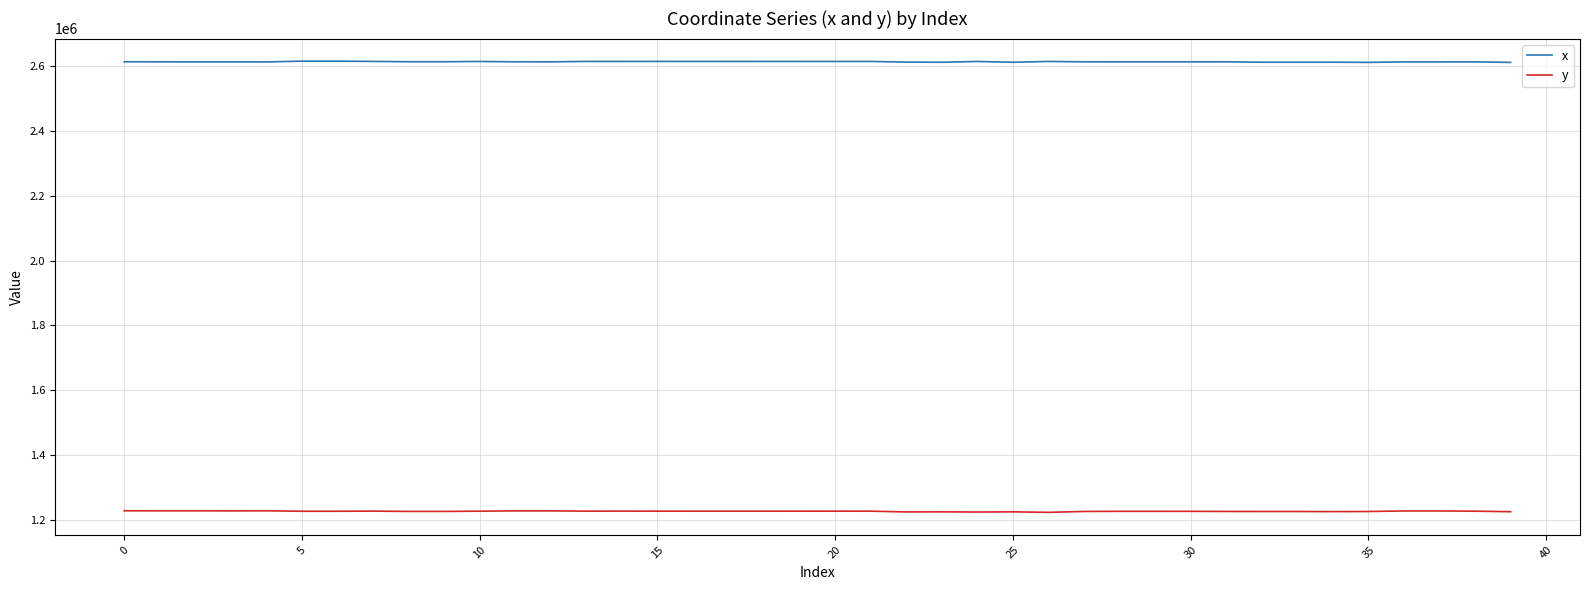

Which series has the largest total across all categories?

x